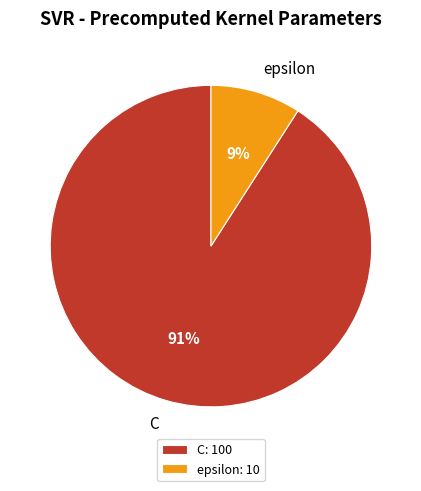

Between epsilon and C, which is larger?

C